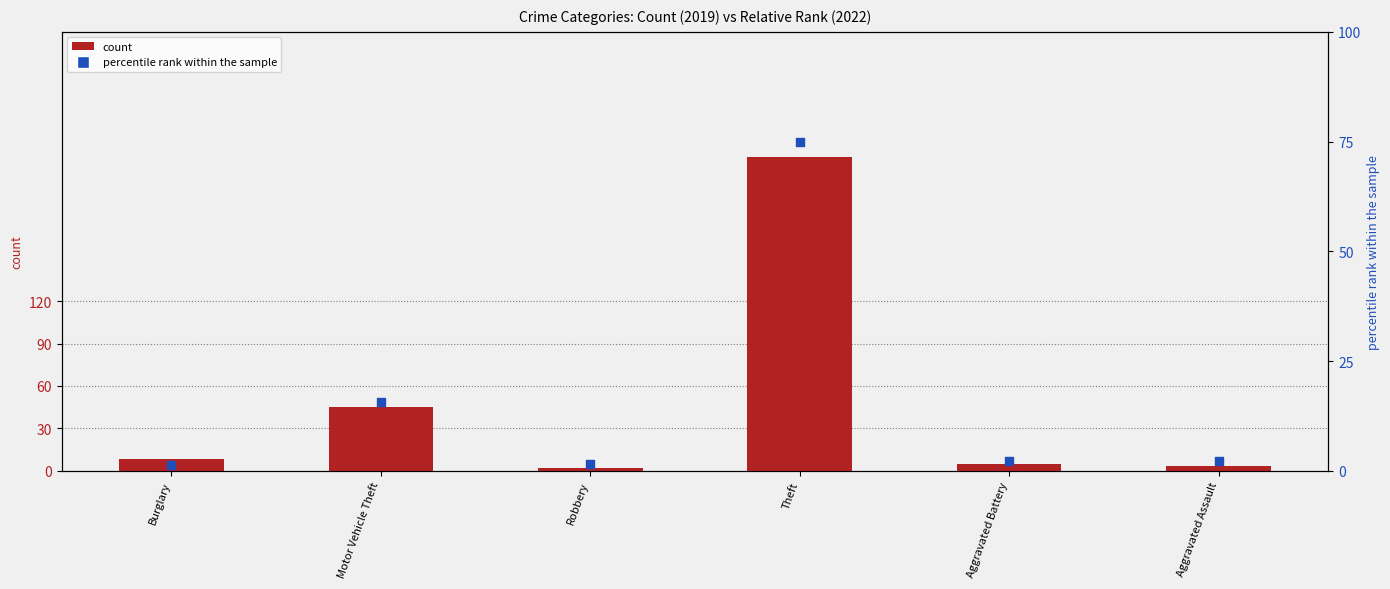

What is the total value across all series at Aggravated Battery?

7.2